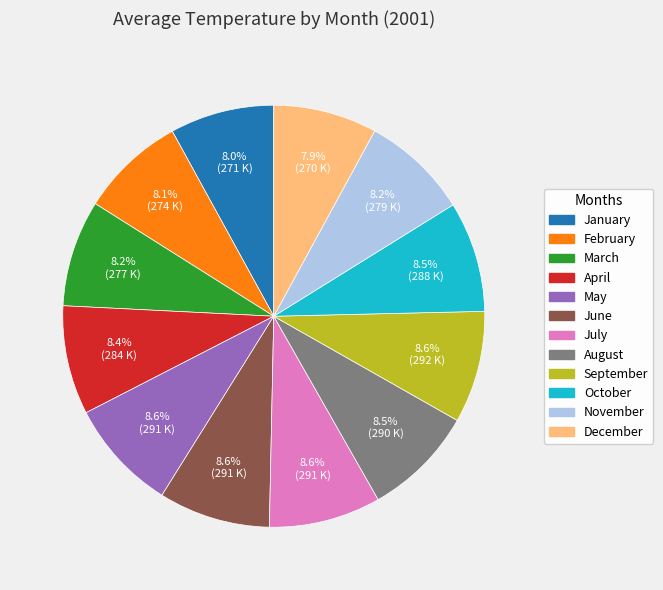

What is the ratio of the value at October to the value at January?

1.1